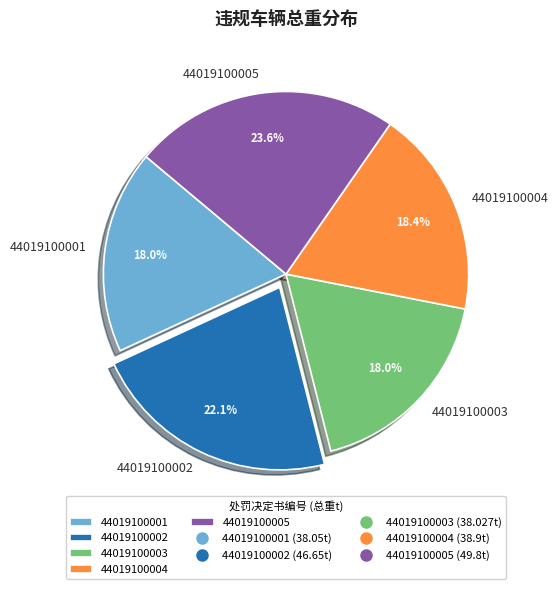

Does 44019100003 account for over 50% of the chart?

No